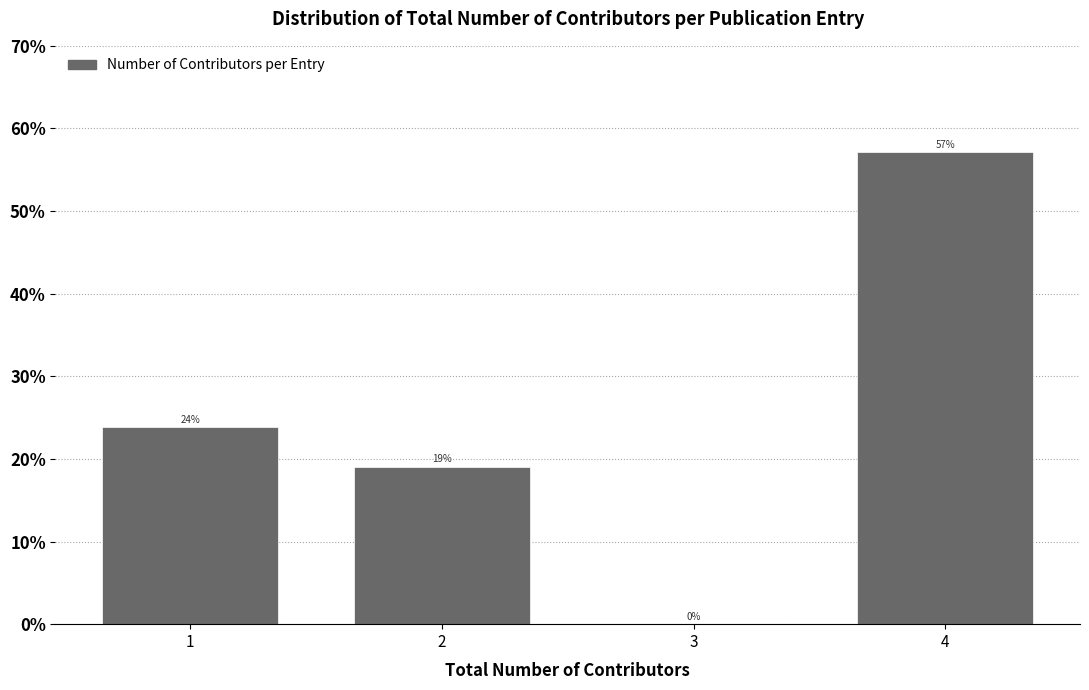

What is the sum of all values?

100.0